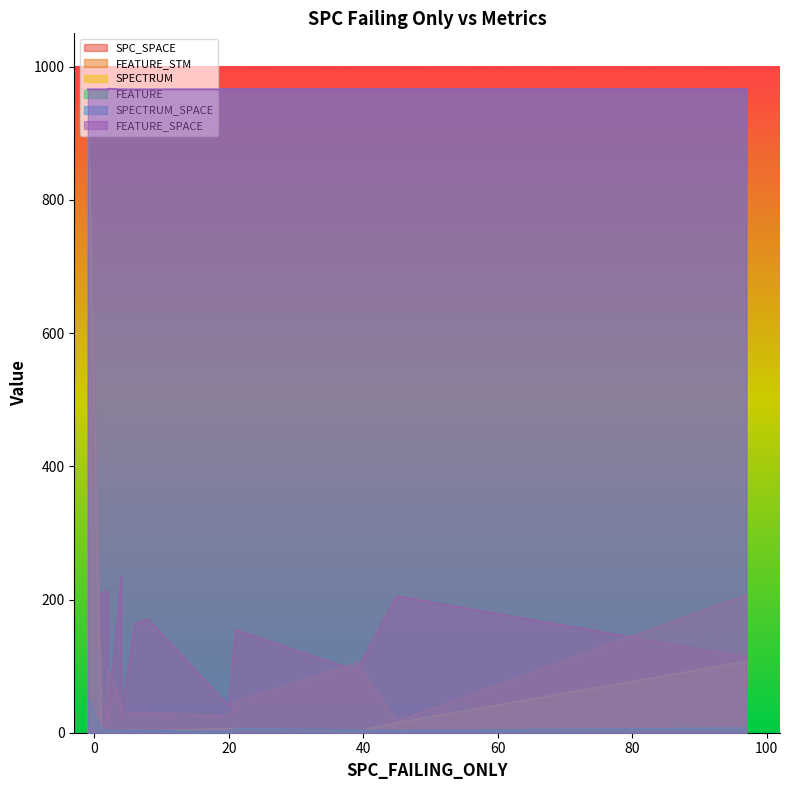

What is the difference between the maximum and second lowest values in the SPC_SPACE series?

226